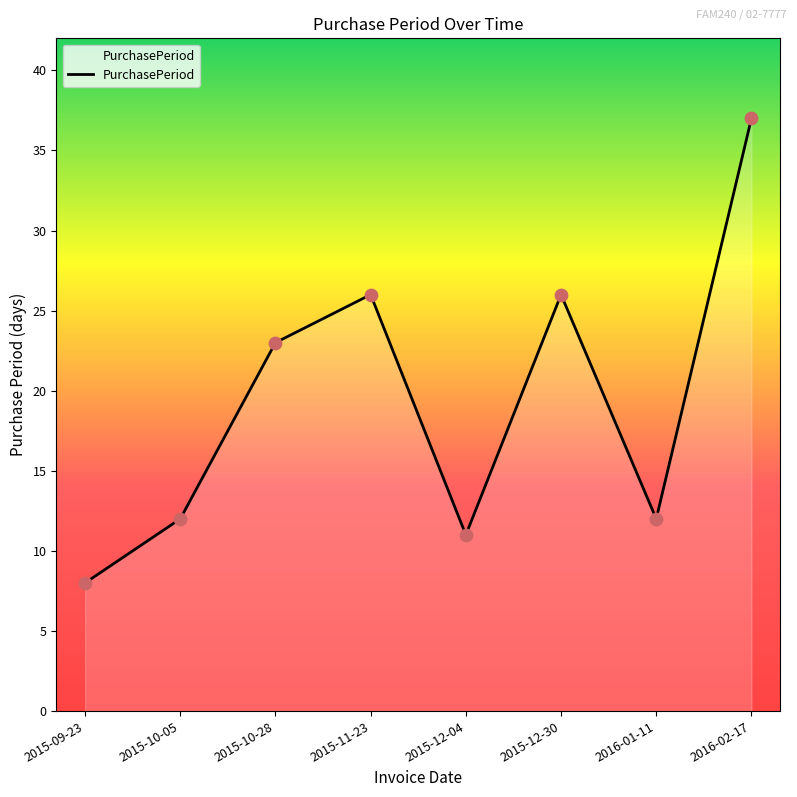

What is the change in value from 2015-10-05 to 2015-12-30?

+14